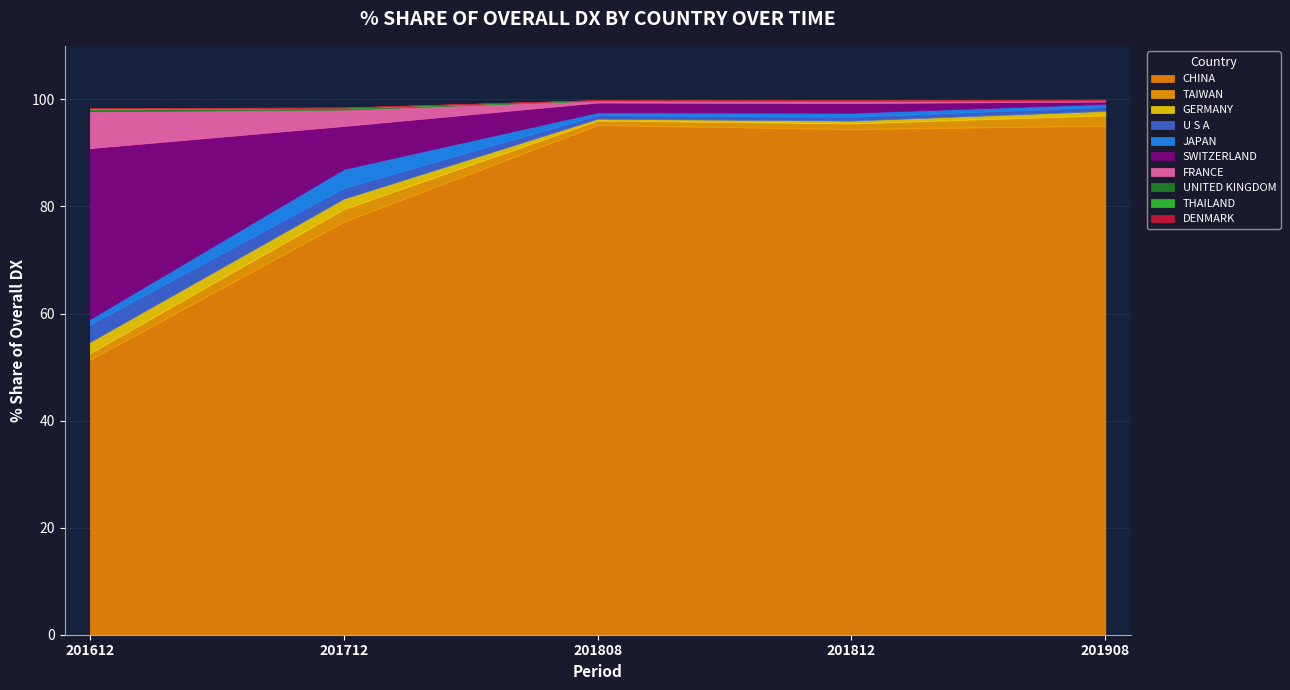

What is the difference between the second highest and second lowest values in the 201812_% Share series?

1.8